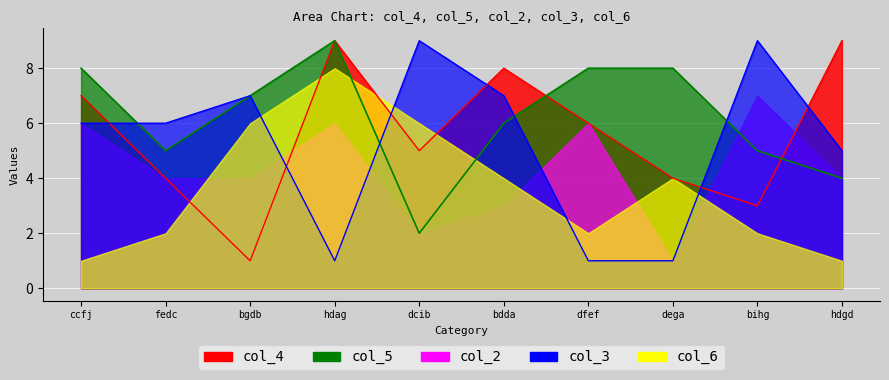

What is the difference between the second highest and minimum values in the col_3 series?

8